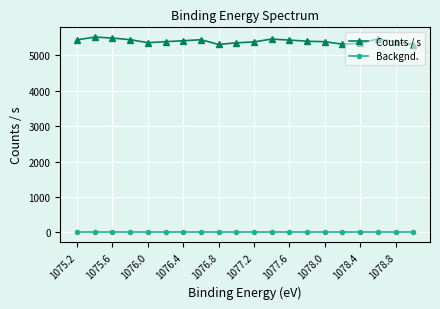

The Backgnd. series shows 0.0 at 1078.4. True or false?

True